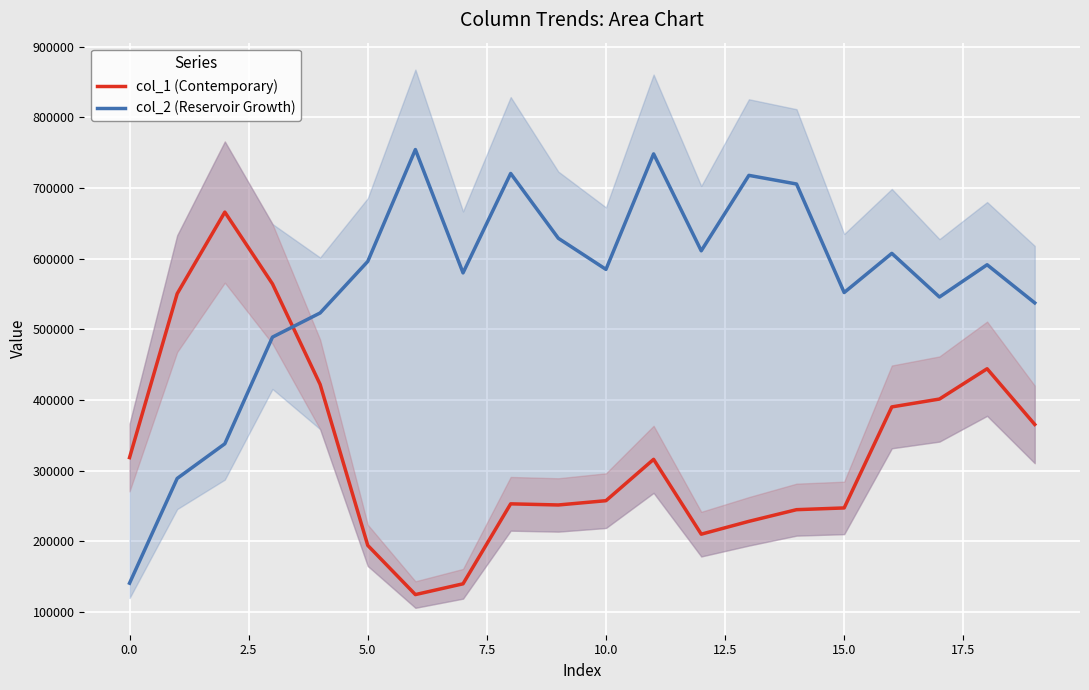

What is the label of the 20th point from the left?

19